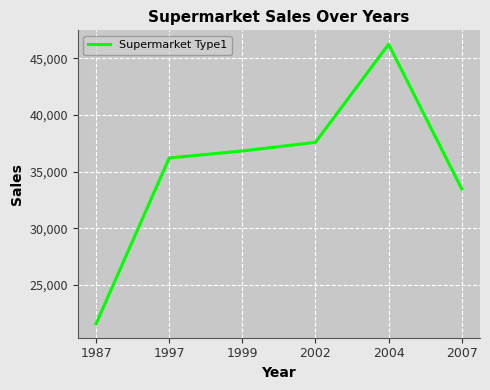

Which has a higher value, 2004 or 2007?

2004